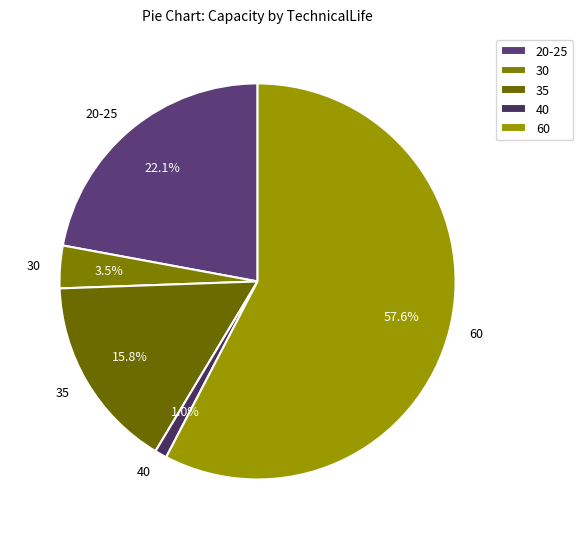

What is the ratio of the value at 35 to the value at 60?

0.3